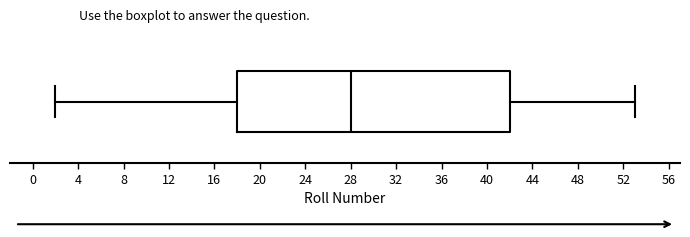

Where is the left edge of the box on the x-axis? The values are not printed on the chart, so give them approximately, as read against the axis.

18